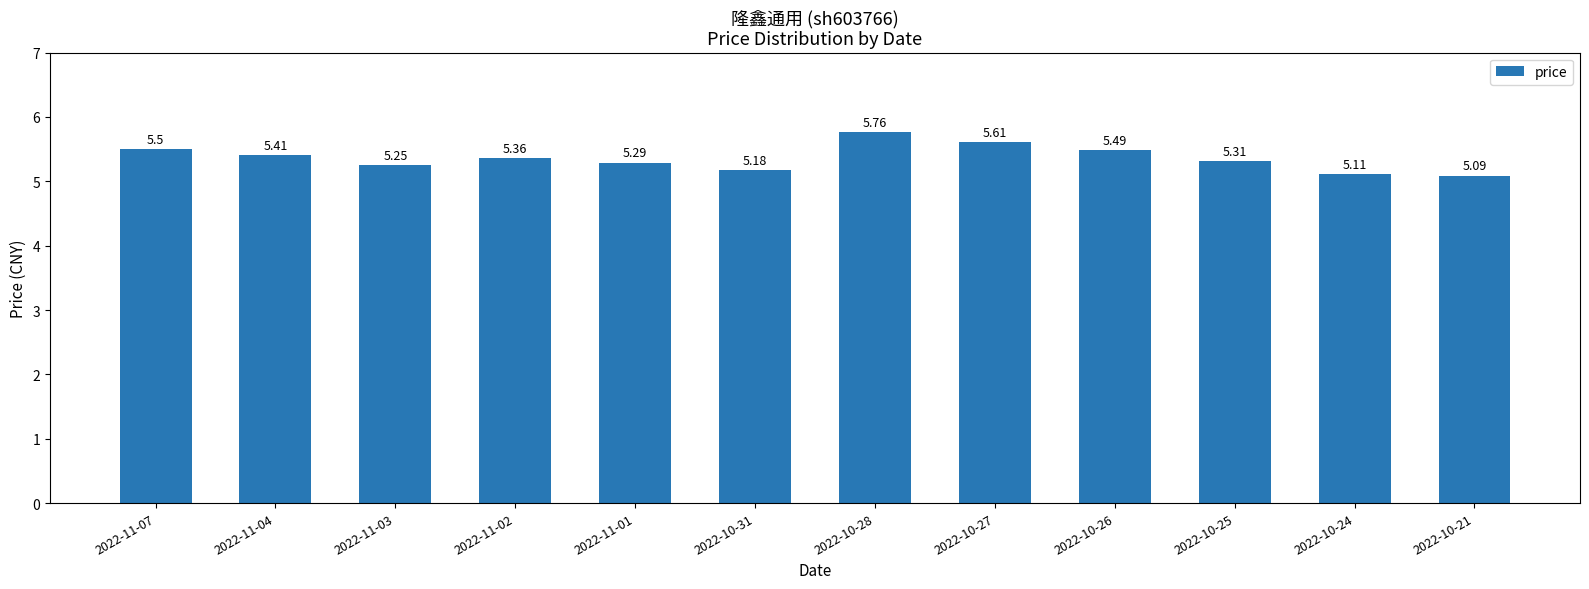

What is the change in value from 2022-11-07 to 2022-10-27?

+0.1